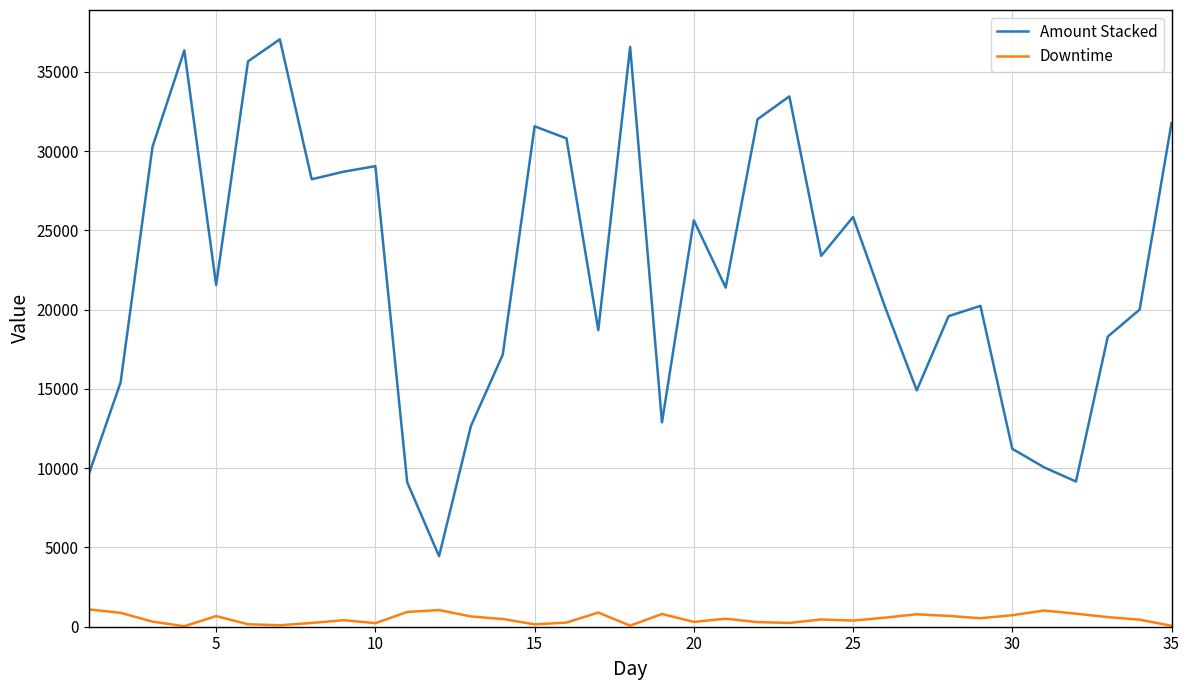

Rank the series by their average value, from highest to lowest.

Amount Stacked, Downtime